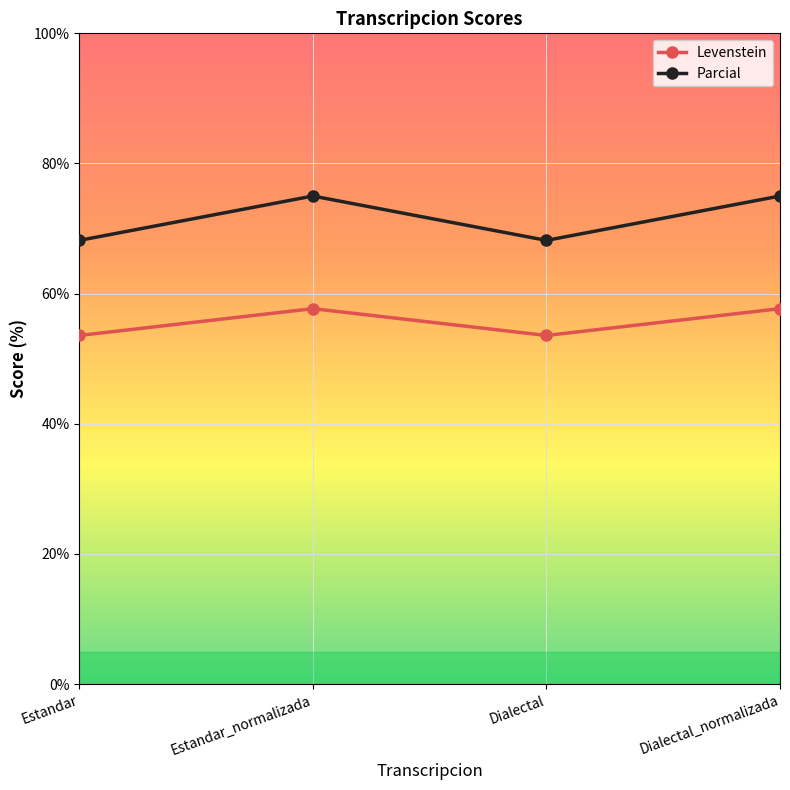

What is the minimum value for Parcial?

68.2